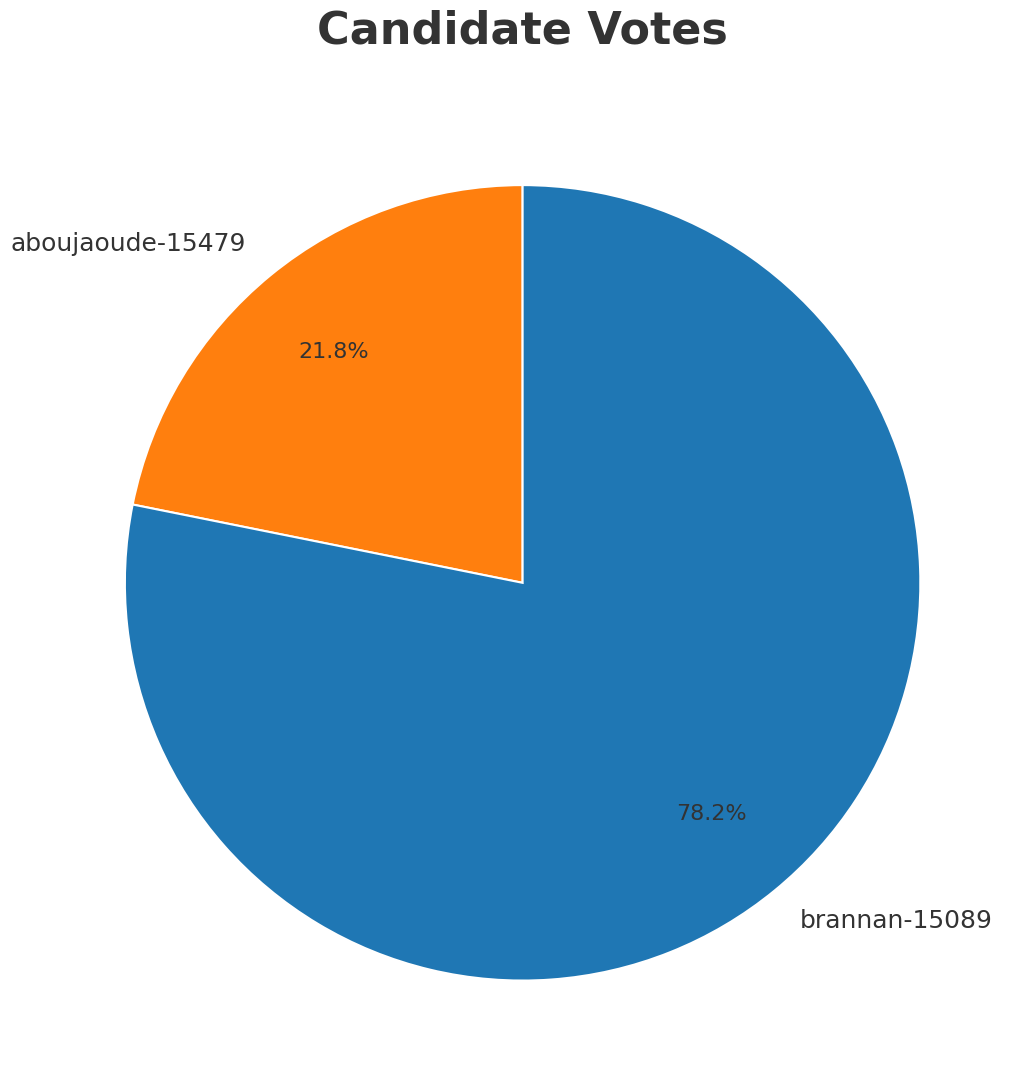

Which slice is the largest?

brannan-15089